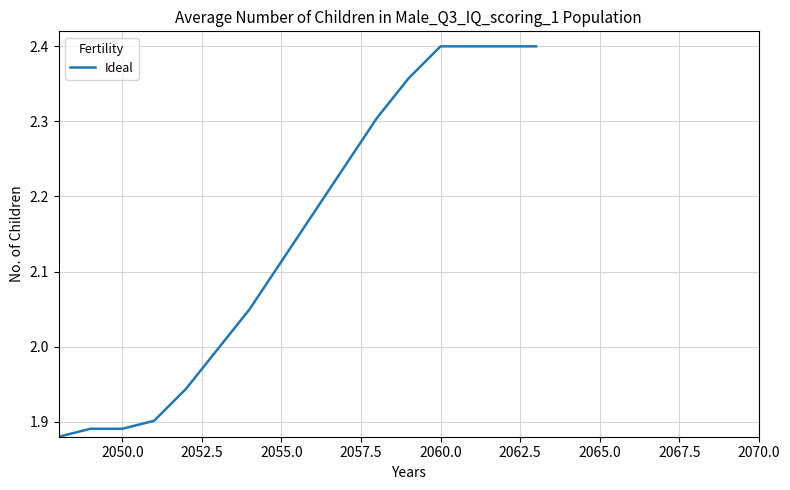

What is the difference between the maximum and minimum values?

0.5